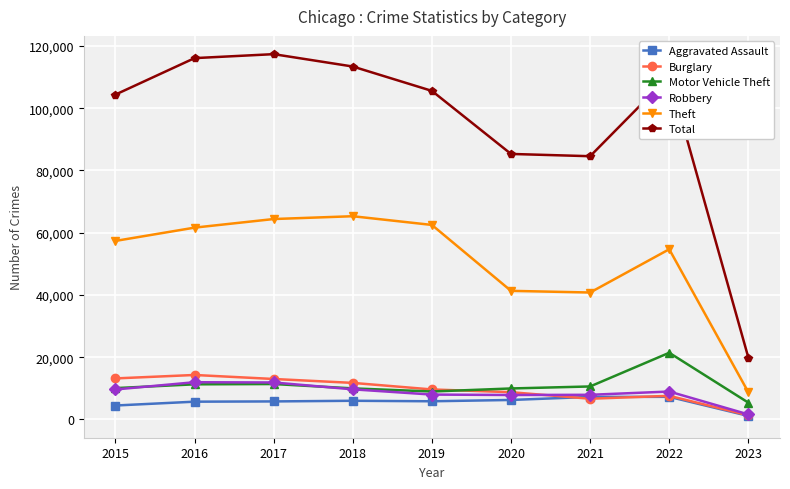

The Robbery series shows 8969 at 2022. True or false?

True